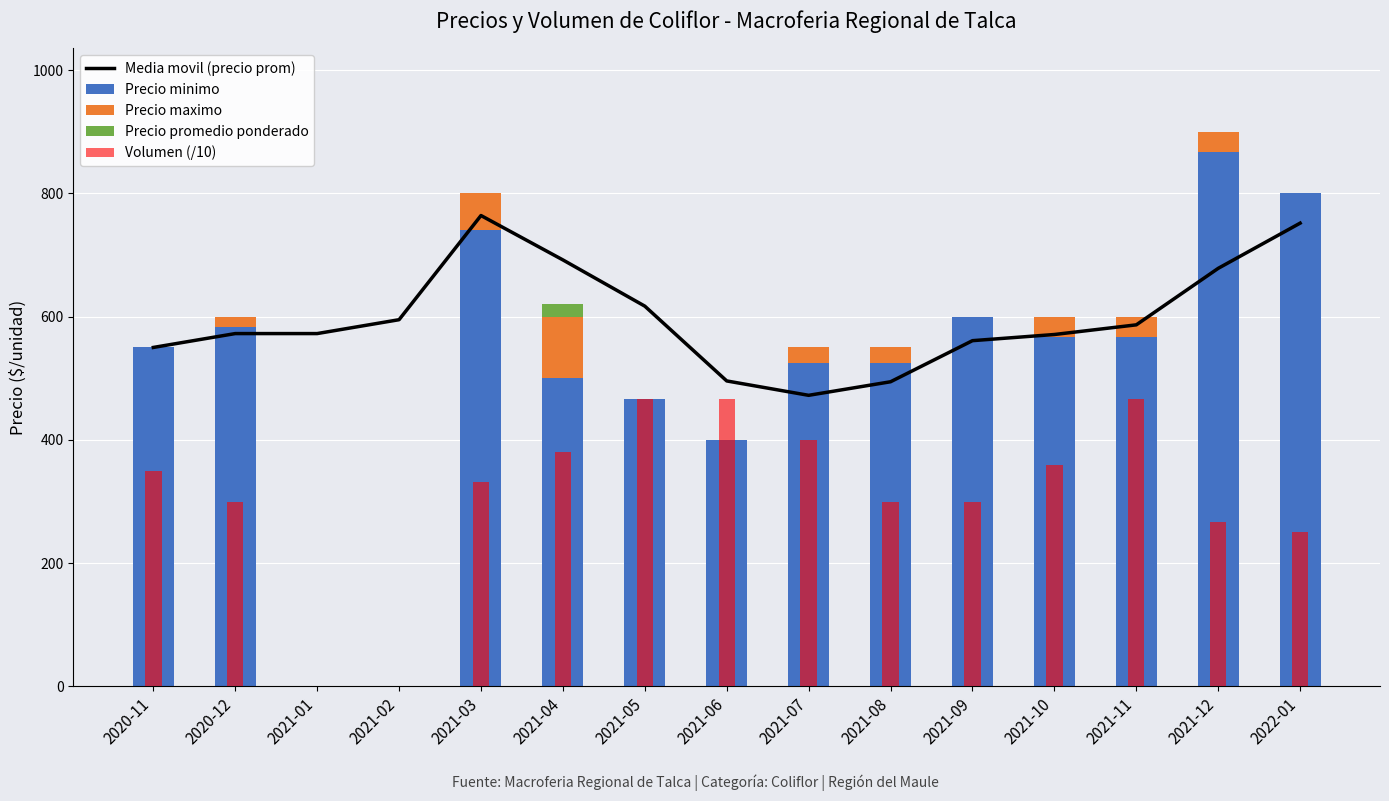

Is it true that Precio minimo equals 867.0 at 2021-12?

True